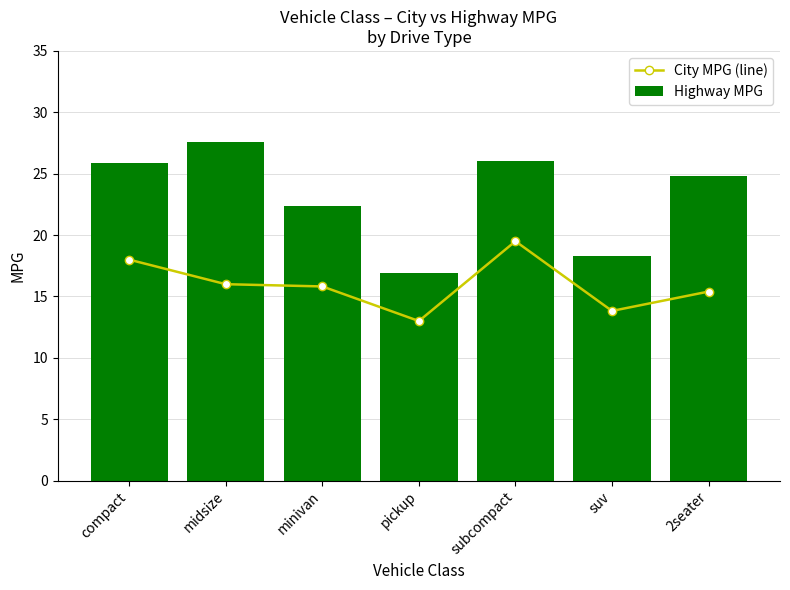

What is the label of the 7th bar from the left?

2seater